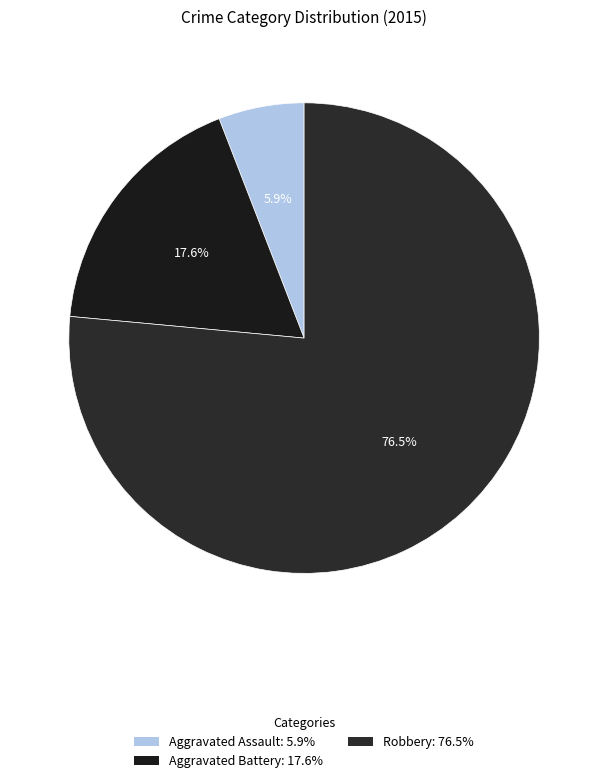

To the nearest percent, what portion does Aggravated Assault represent?

6%